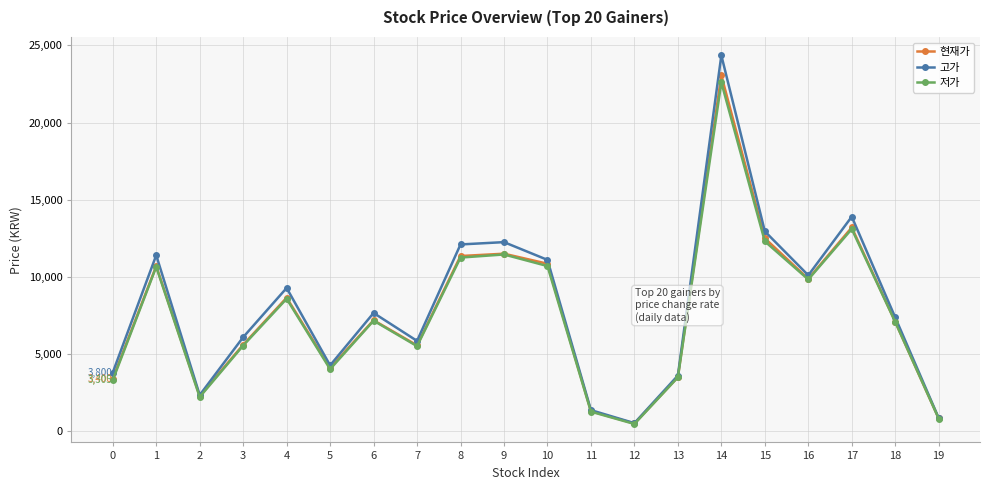

What is the greatest value displayed?

24350